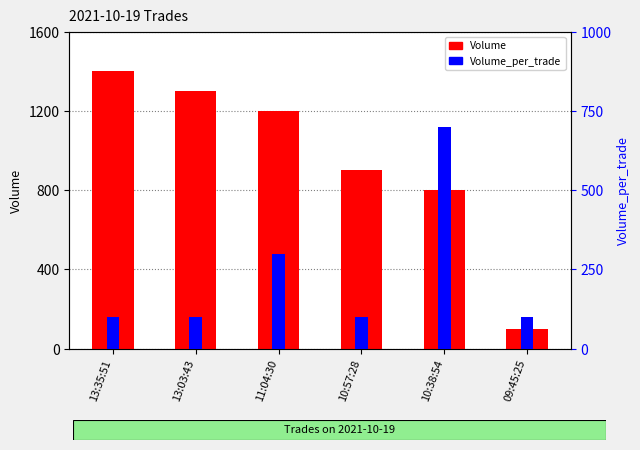

At how many categories does at least one series exceed 1103?

3